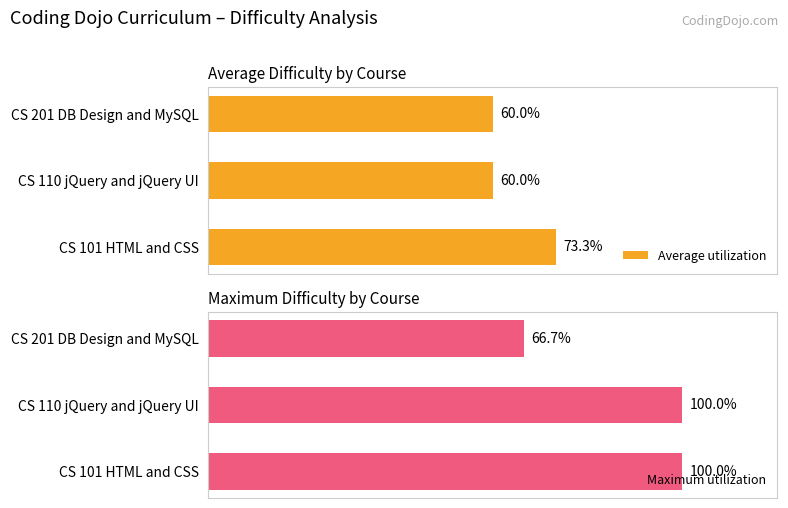

Are the bars horizontal?

Yes